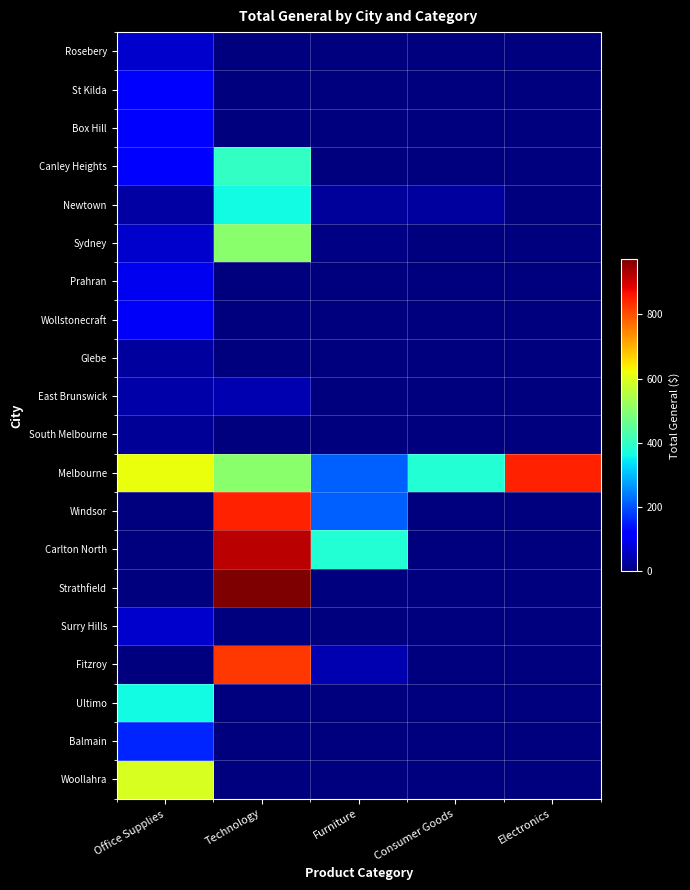

How many distinct data groups are displayed?

20